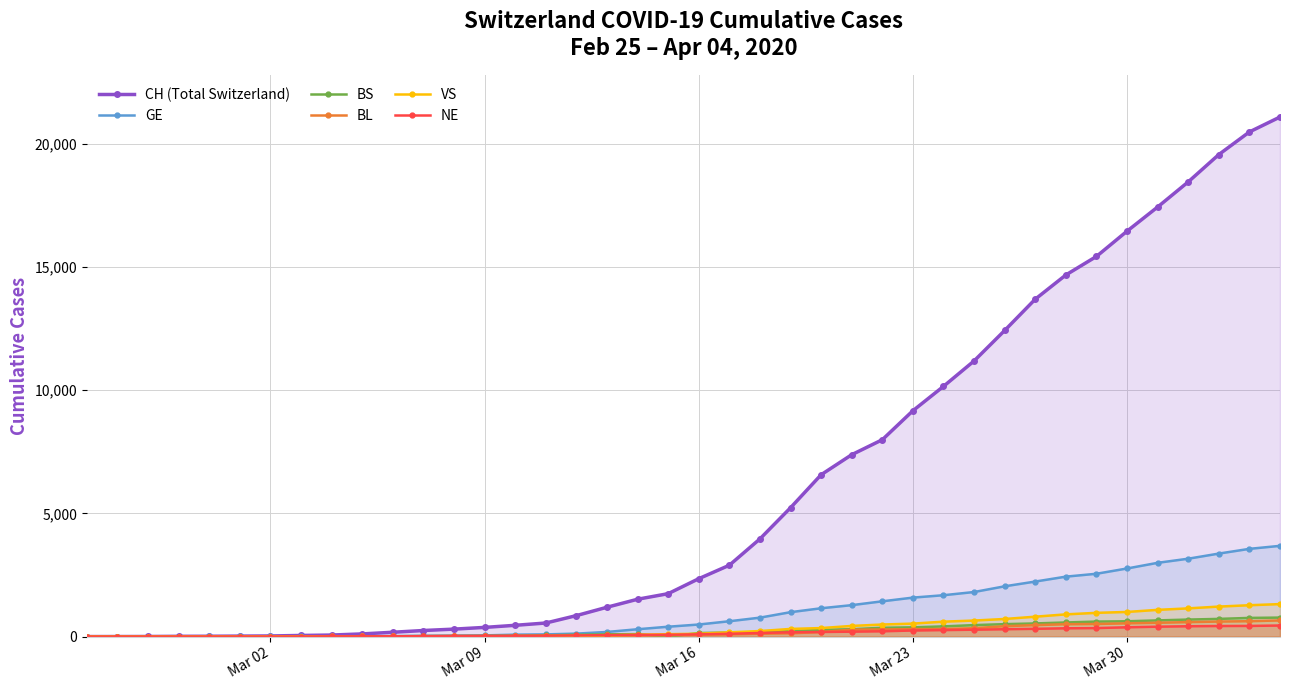

True or false: CH (Total Switzerland) and VS cross at least once.

False